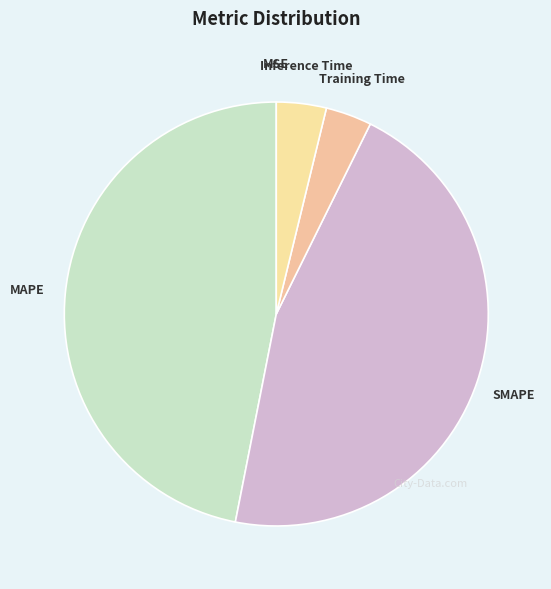

Between MAPE and Training Time, which is larger?

MAPE